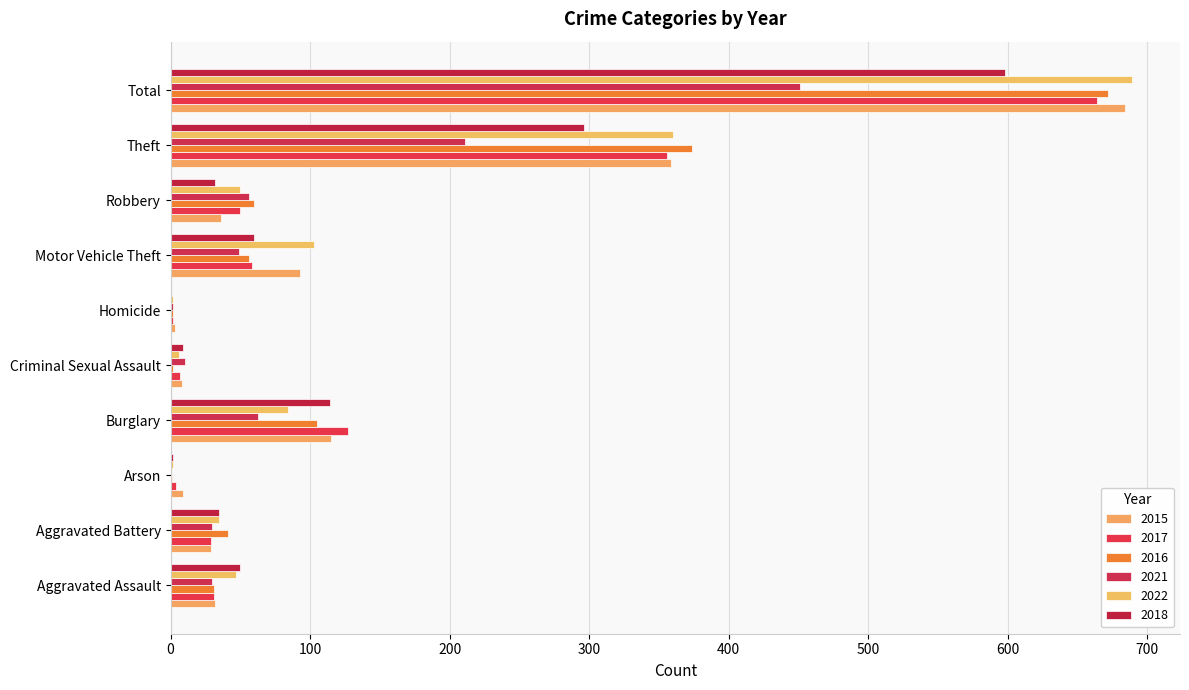

Count the number of data series in this chart.

6